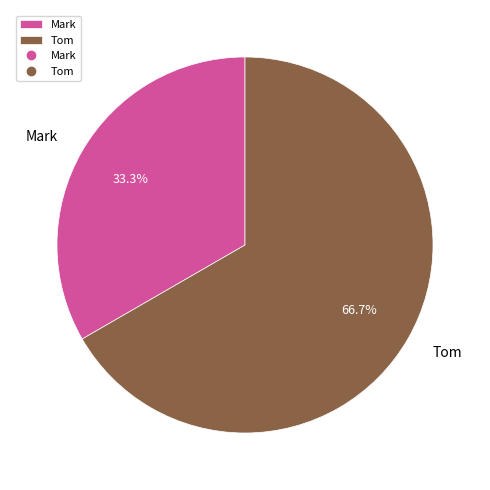

Which slice represents more than half of the pie?

Tom